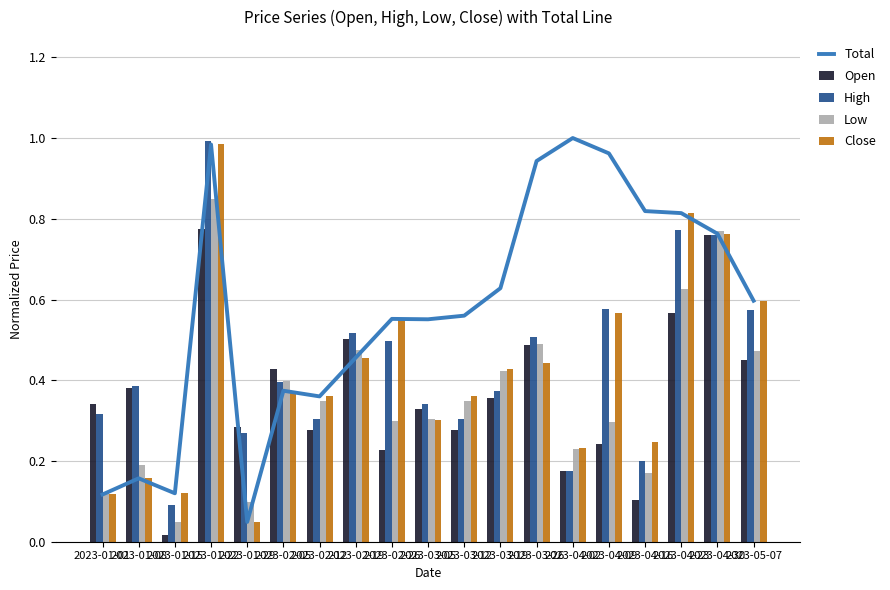

What is the sum of all Total values?

10.8